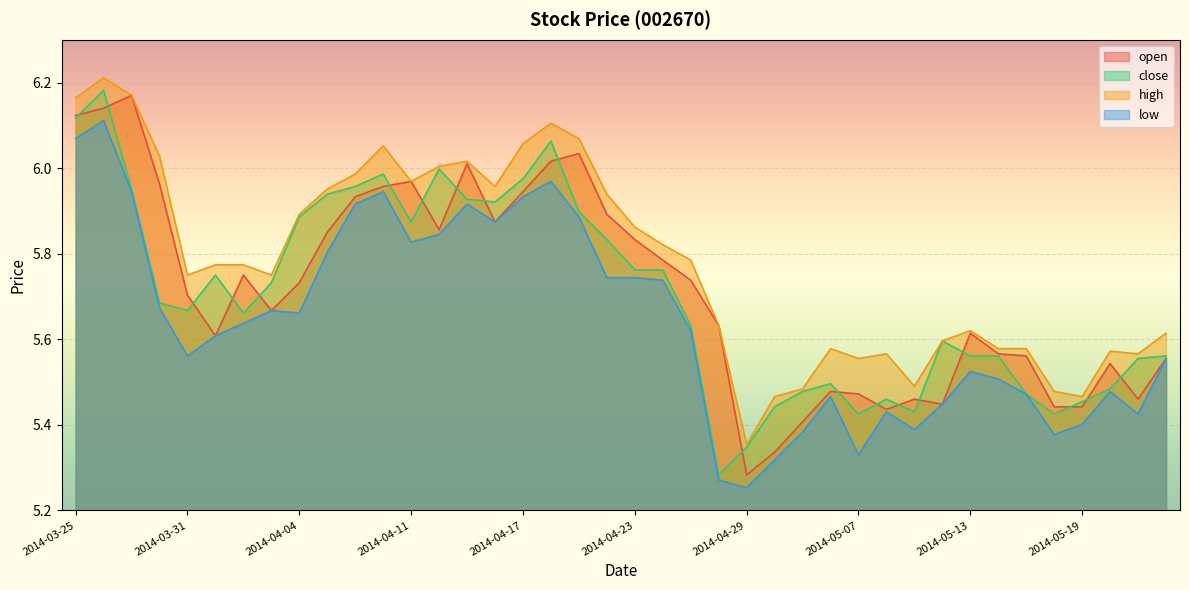

What is the maximum value shown in the chart?

6.2